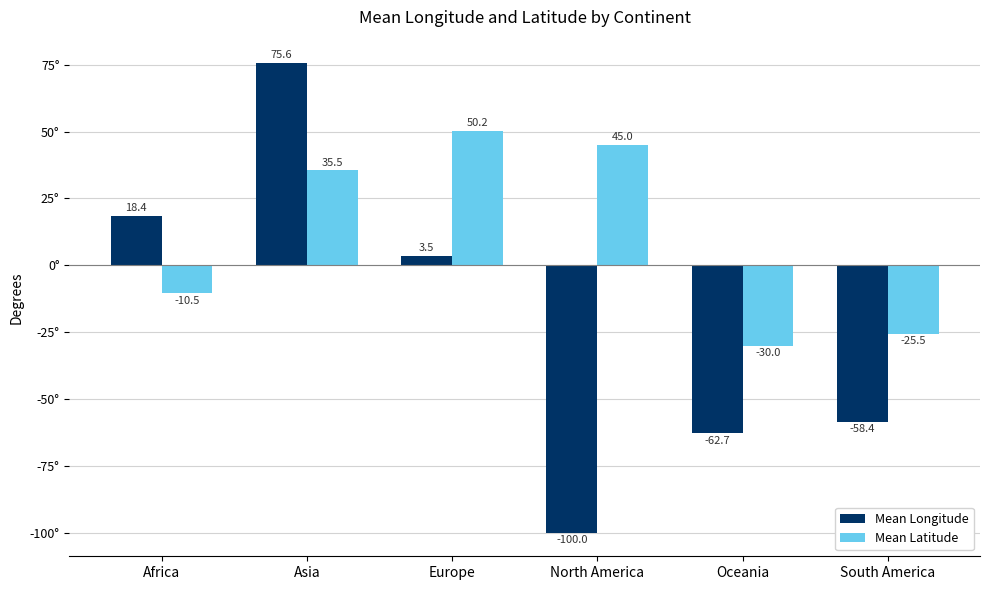

What is the sum of the Mean Latitude values at South America and Oceania?

-55.5